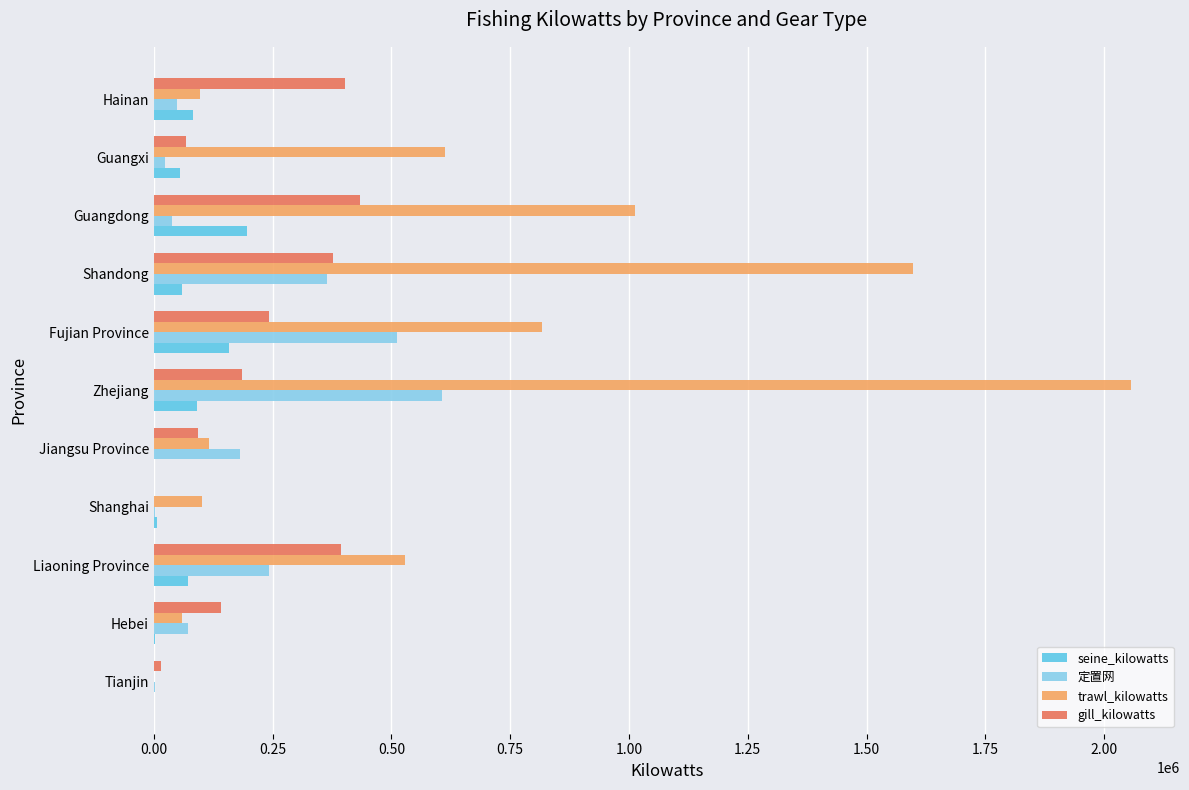

What is the sum of all 定置网 values?

2096121